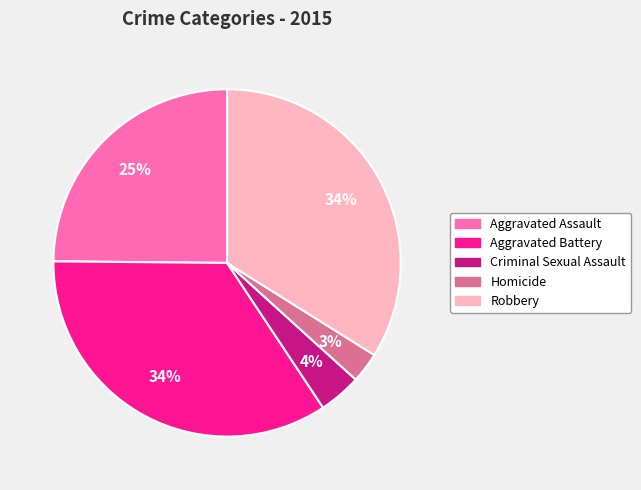

How many slices are in this pie chart?

5